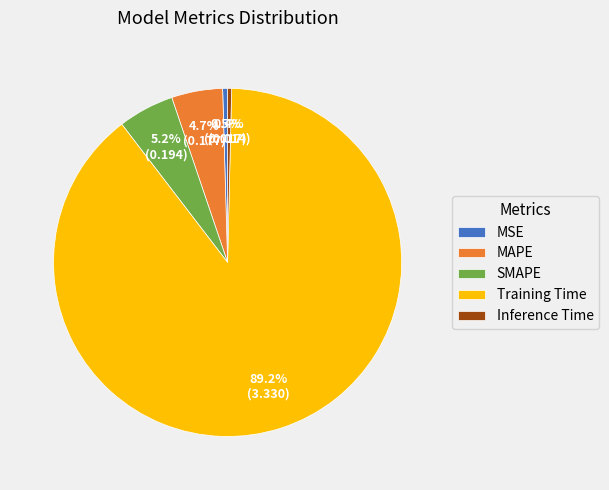

How many segments does this pie chart have?

5